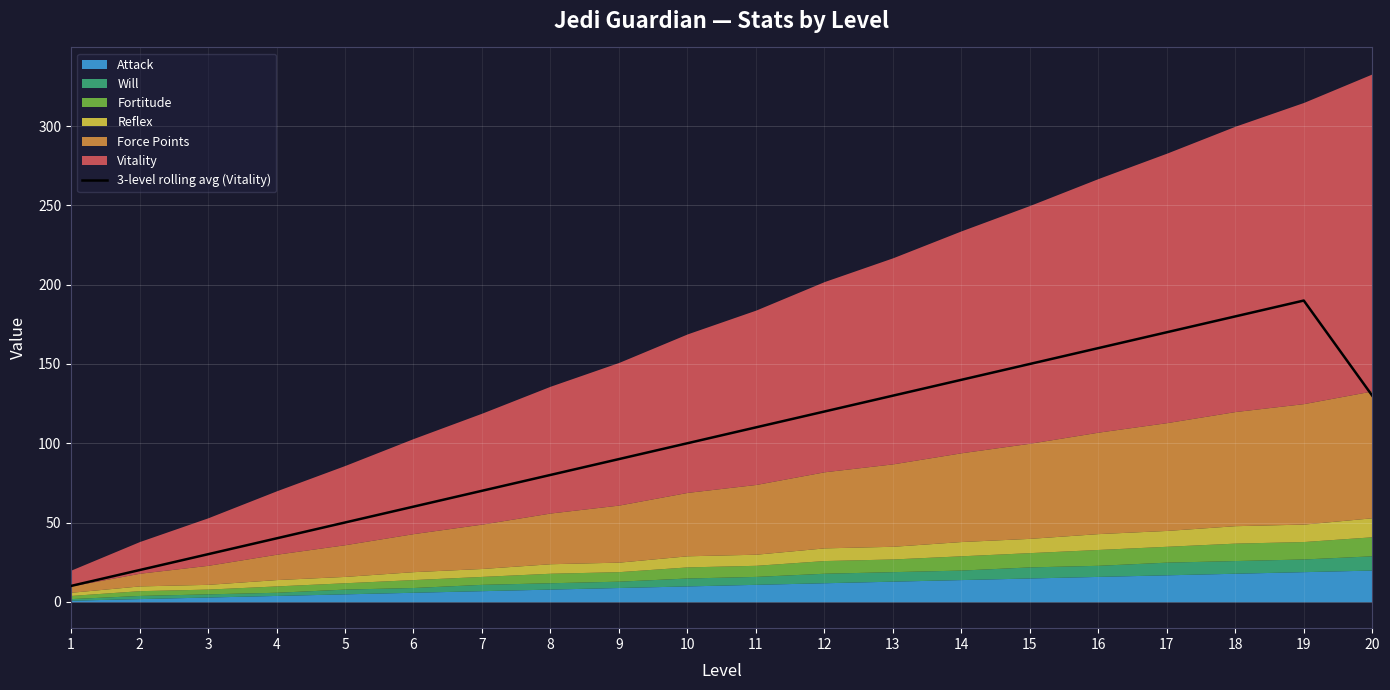

What is the highest value of the 3-level rolling avg (Vitality) series?

190.0